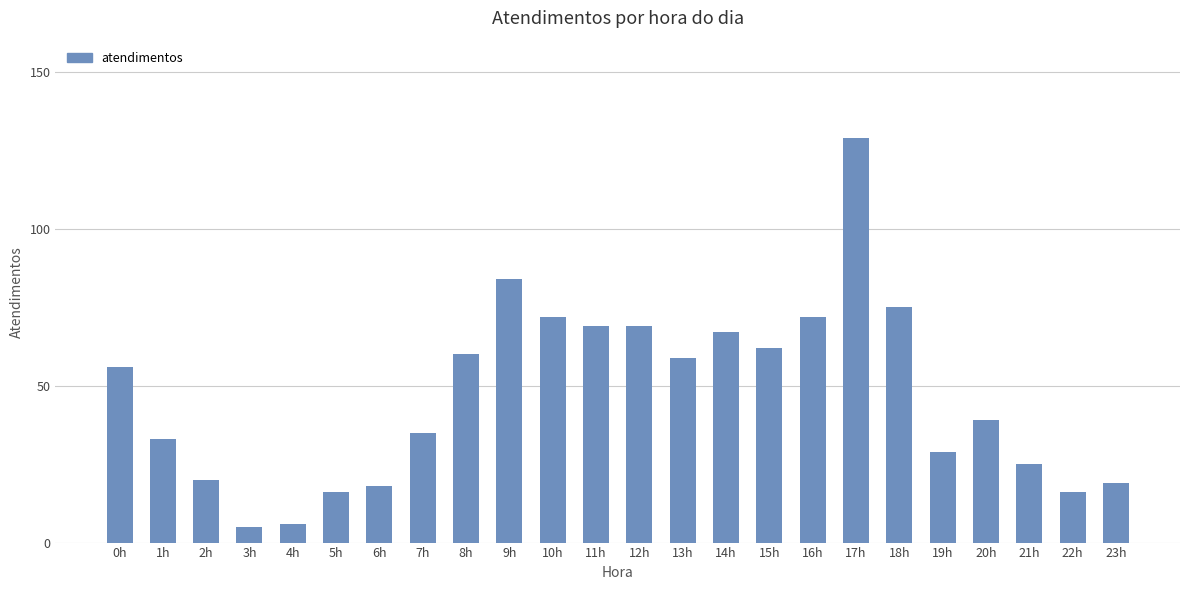

What is the label of the 10th bar from the left?

9h